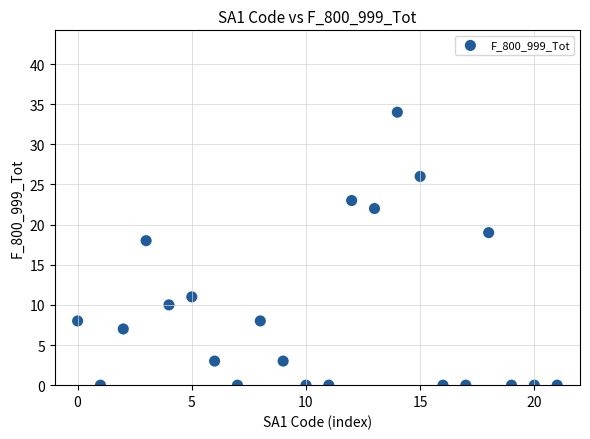

What Y value in the scatter plot is closest to 17?

18